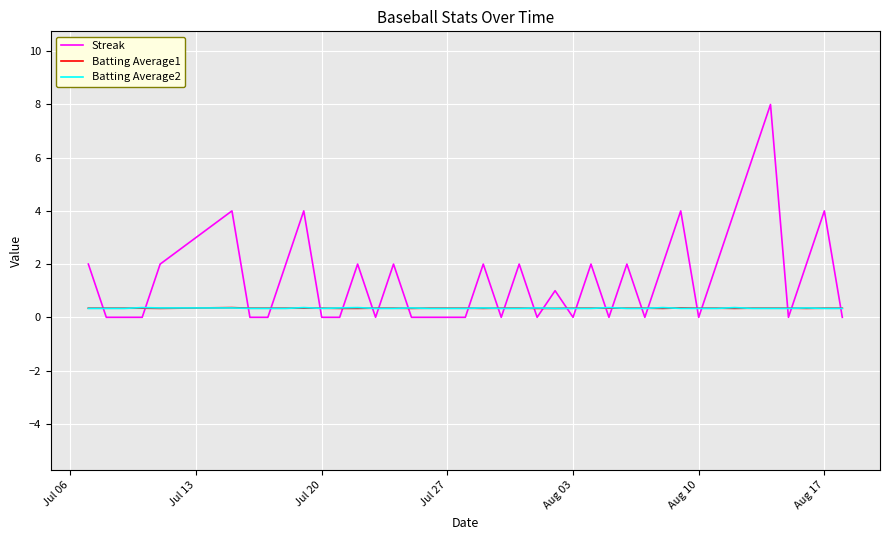

What is the greatest value displayed?

8.0